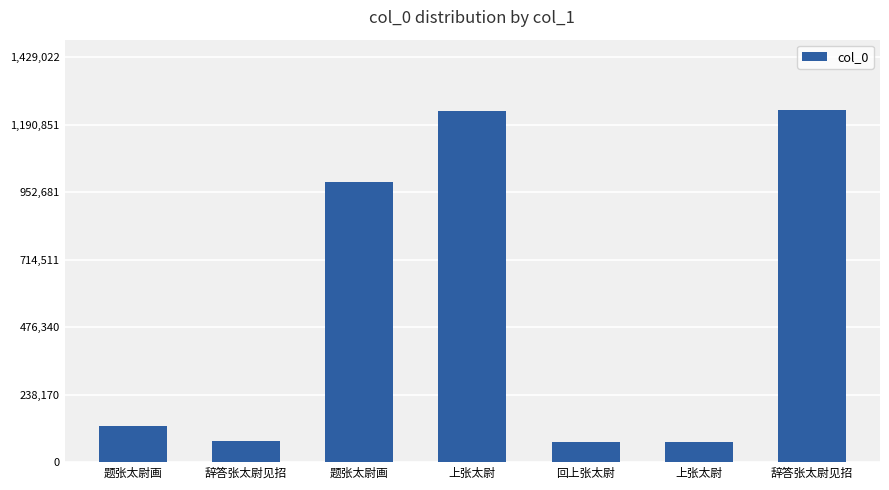

The chart shows a value of 1242628 at 辞答张太尉见招. True or false?

True